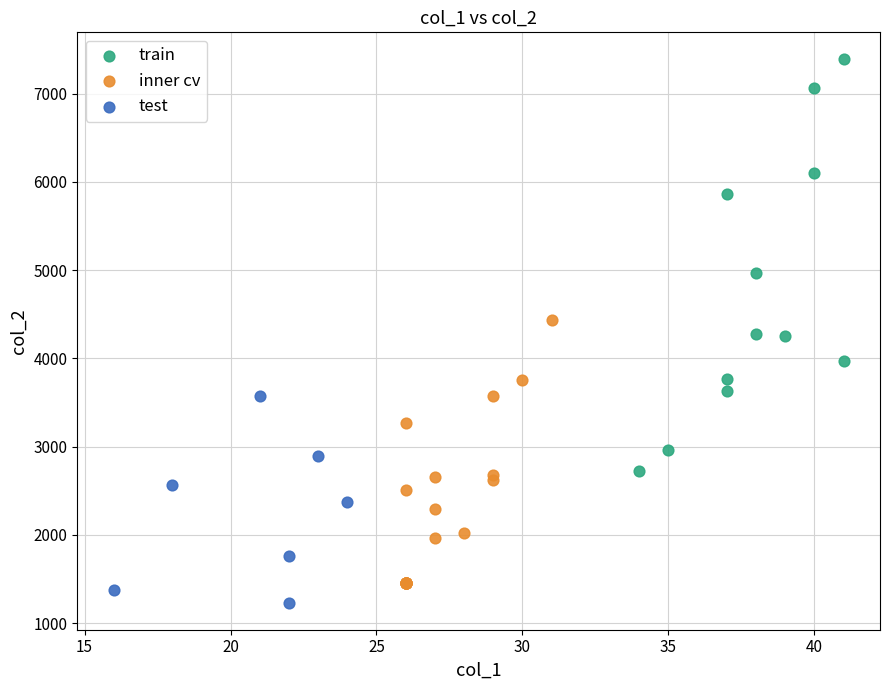

Which series reaches the maximum Y coordinate?

train